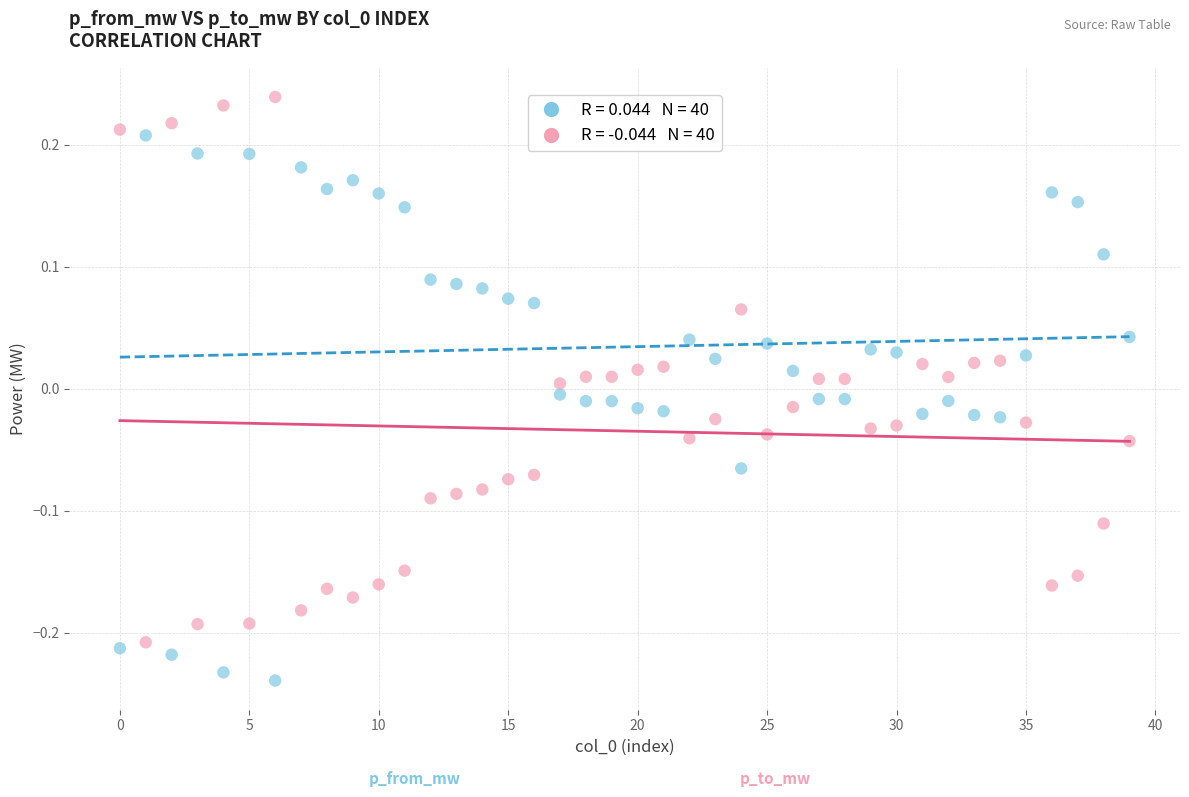

Across all data points, what is the range of Y values (max minus min)?

0.5